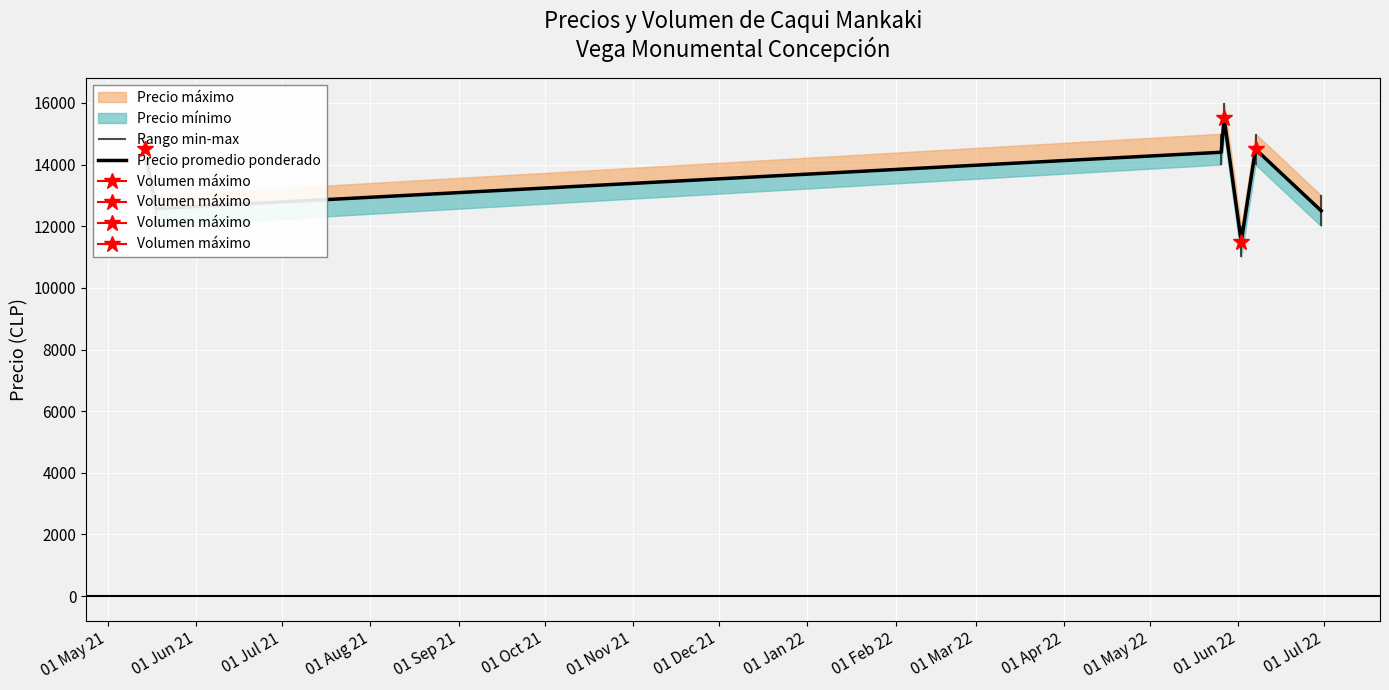

How many data points does each series have?

7